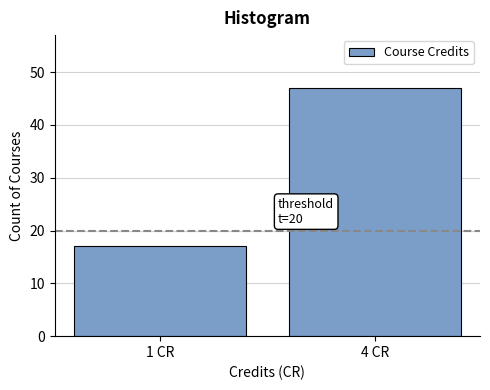

Reading right to left, what are all the values shown in this chart?

47	17